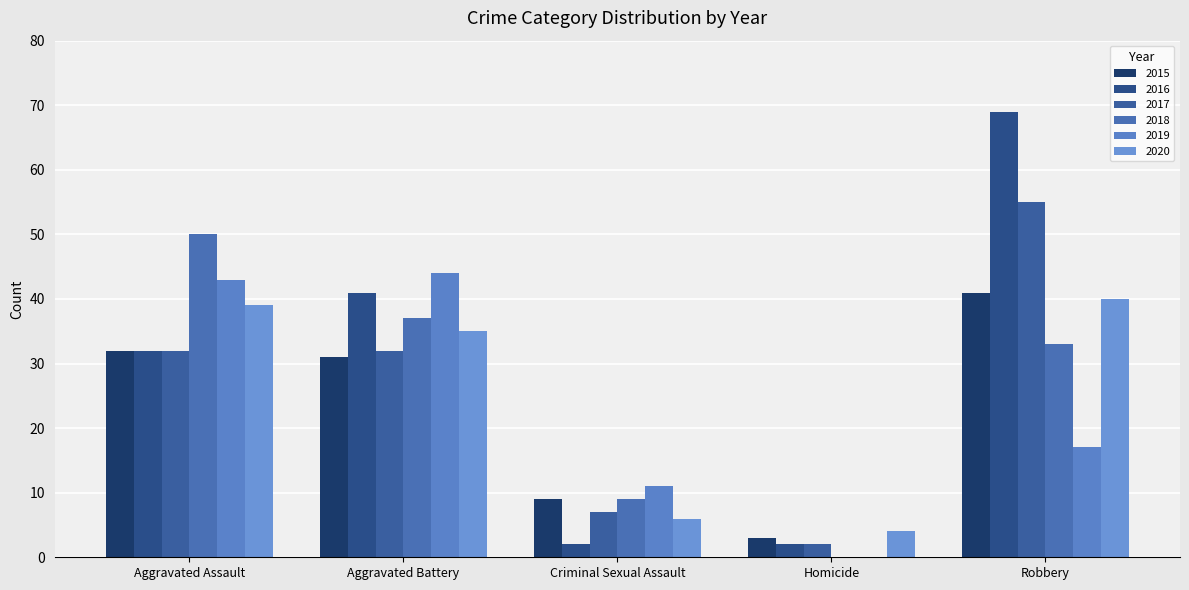

True or false: 2017 has a value of 7 at Criminal Sexual Assault.

True